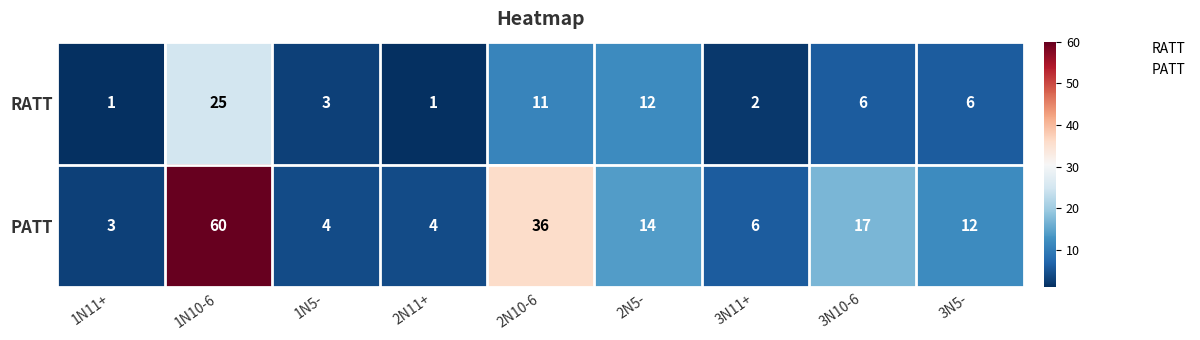

Reading left to right, what are all the values shown in this chart?

RATT: 1	25	3	1	11	12	2	6	6
PATT: 3	60	4	4	36	14	6	17	12